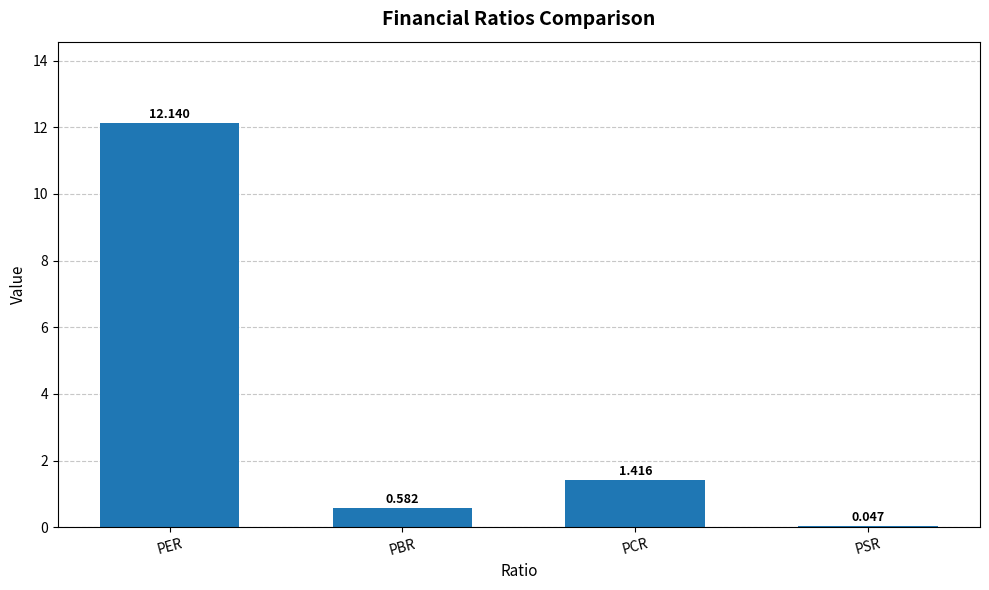

How many categories are shown in the chart?

4